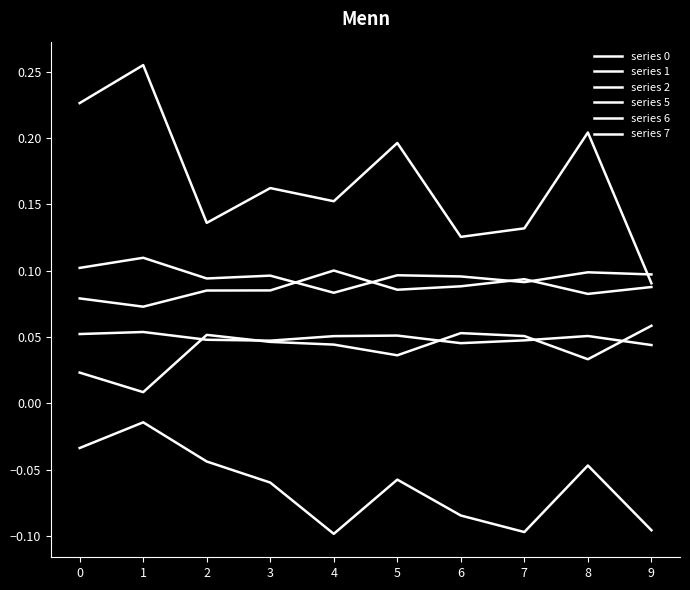

Does the chart display data point markers on the line(s)?

No